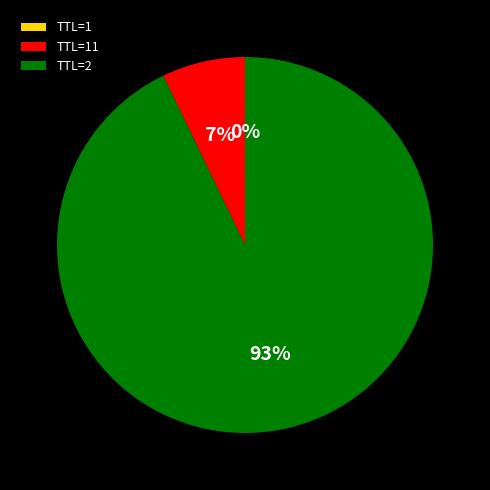

What is the largest slice in the pie chart?

TTL=2